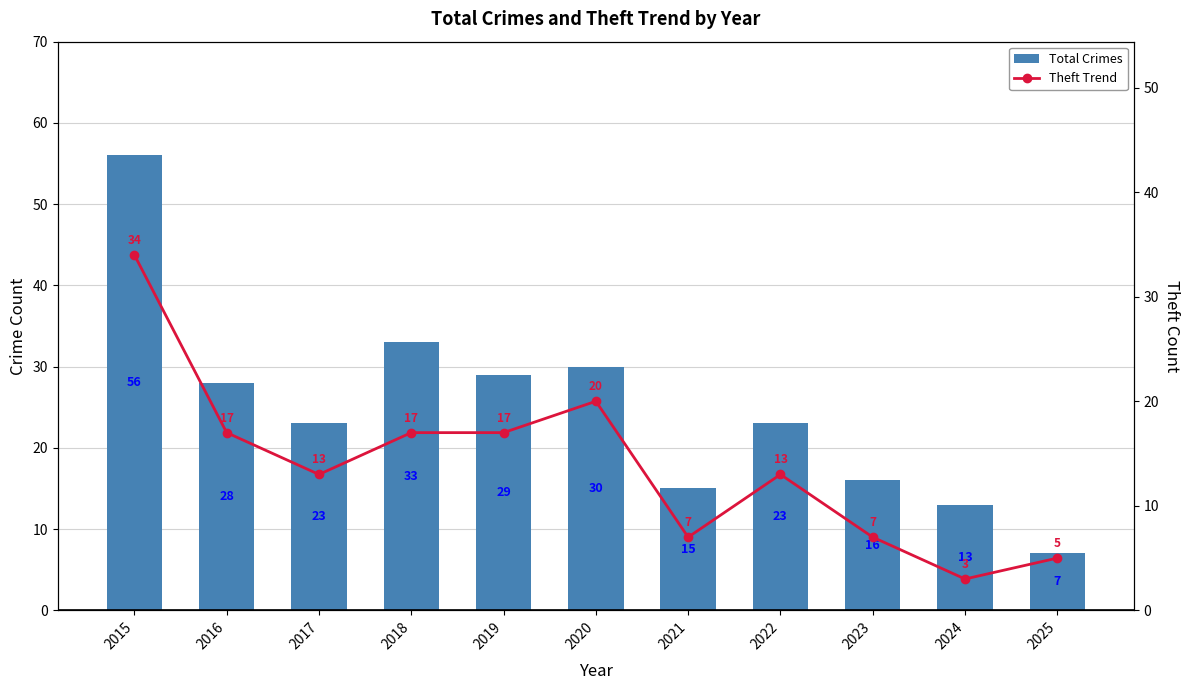

Rank the categories by Total Crimes value from lowest to highest.

2025, 2024, 2021, 2023, 2017, 2022, 2016, 2019, 2020, 2018, 2015